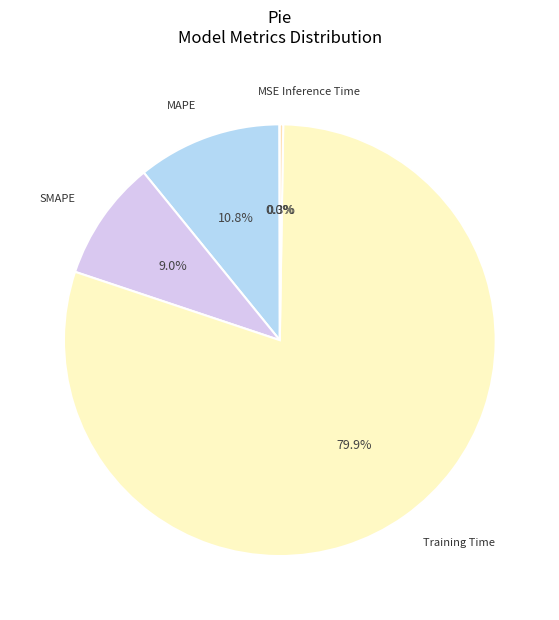

Which category has the biggest portion of the pie?

Training Time